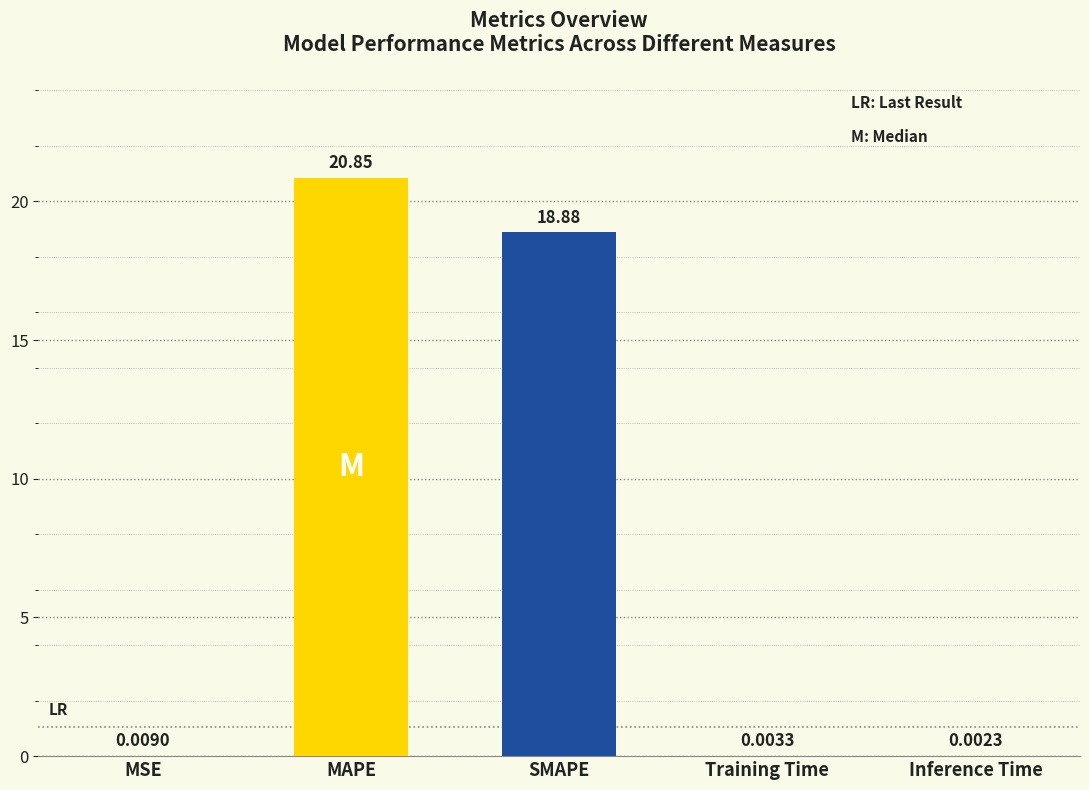

Between MSE and Inference Time, which is larger?

MSE